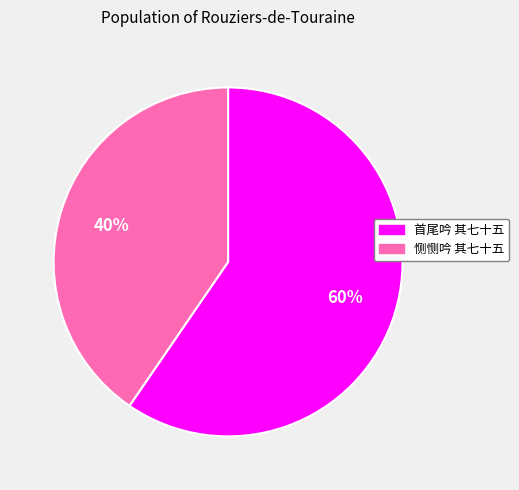

How many slices are in this pie chart?

2